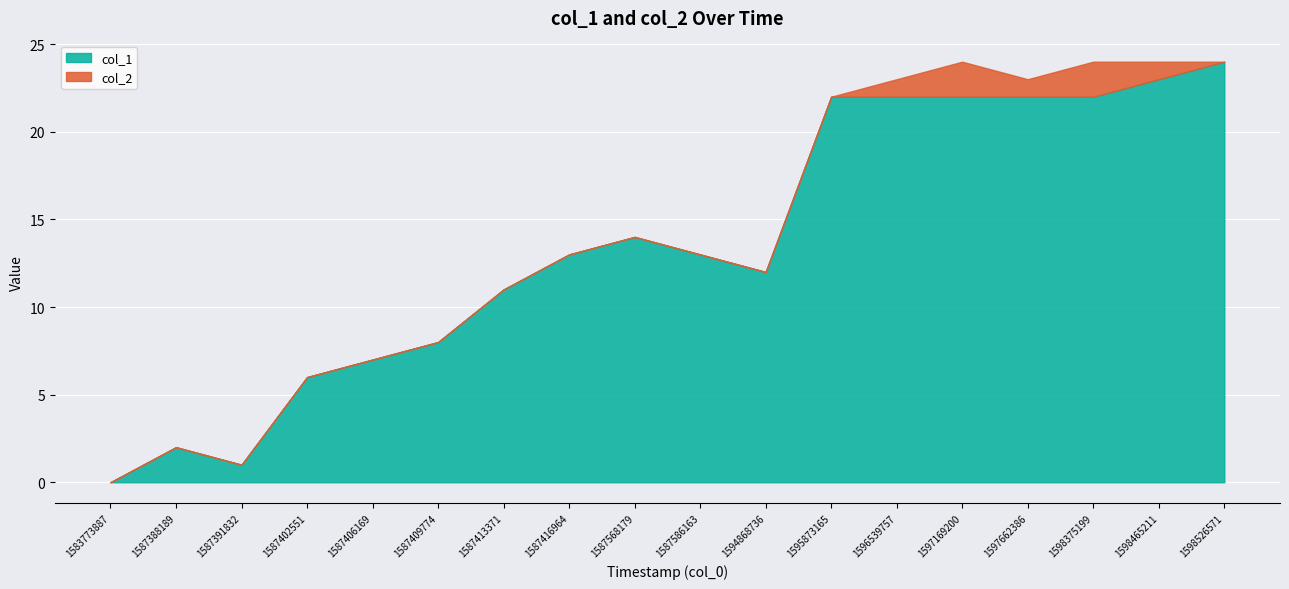

How many lines are shown in the chart?

2